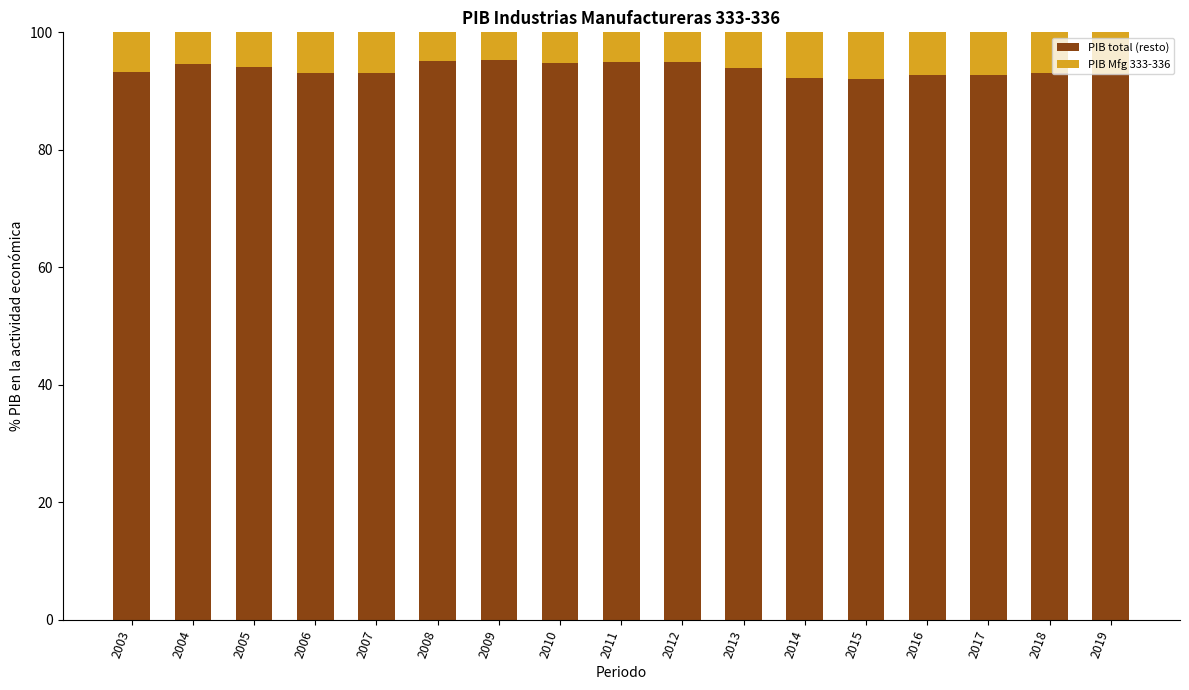

What is the total value across all series at 2015?

100.0